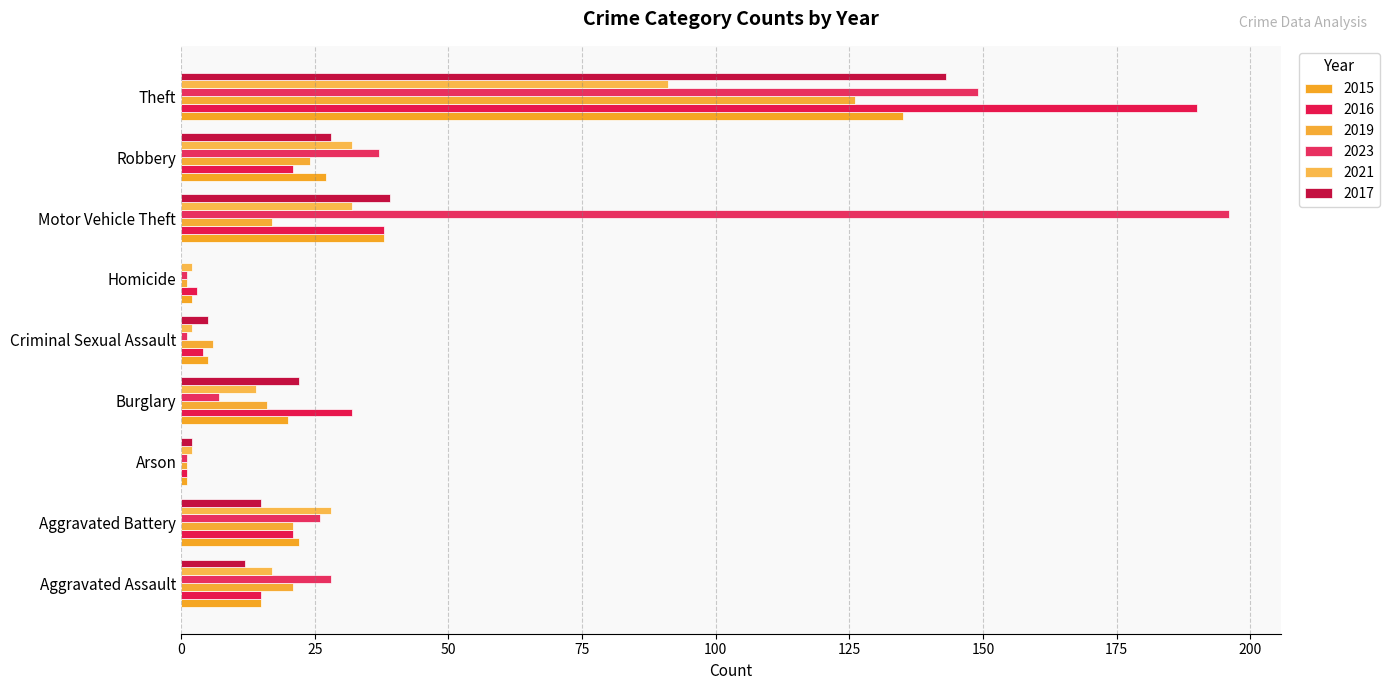

What is the approximate value of 2015 at Aggravated Battery, to the nearest 10?

20